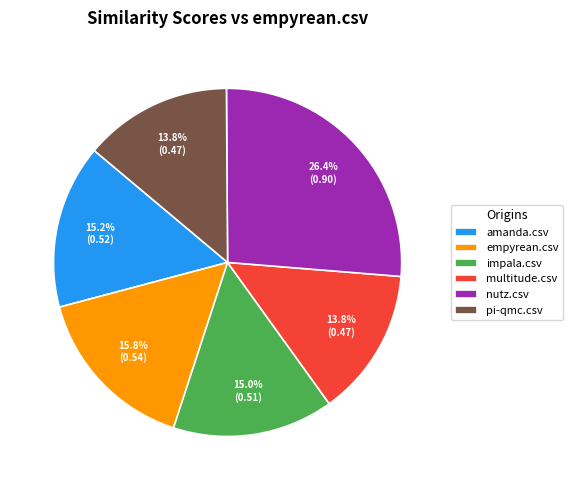

Is it true that pi-qmc.csv is 14% of the pie?

True